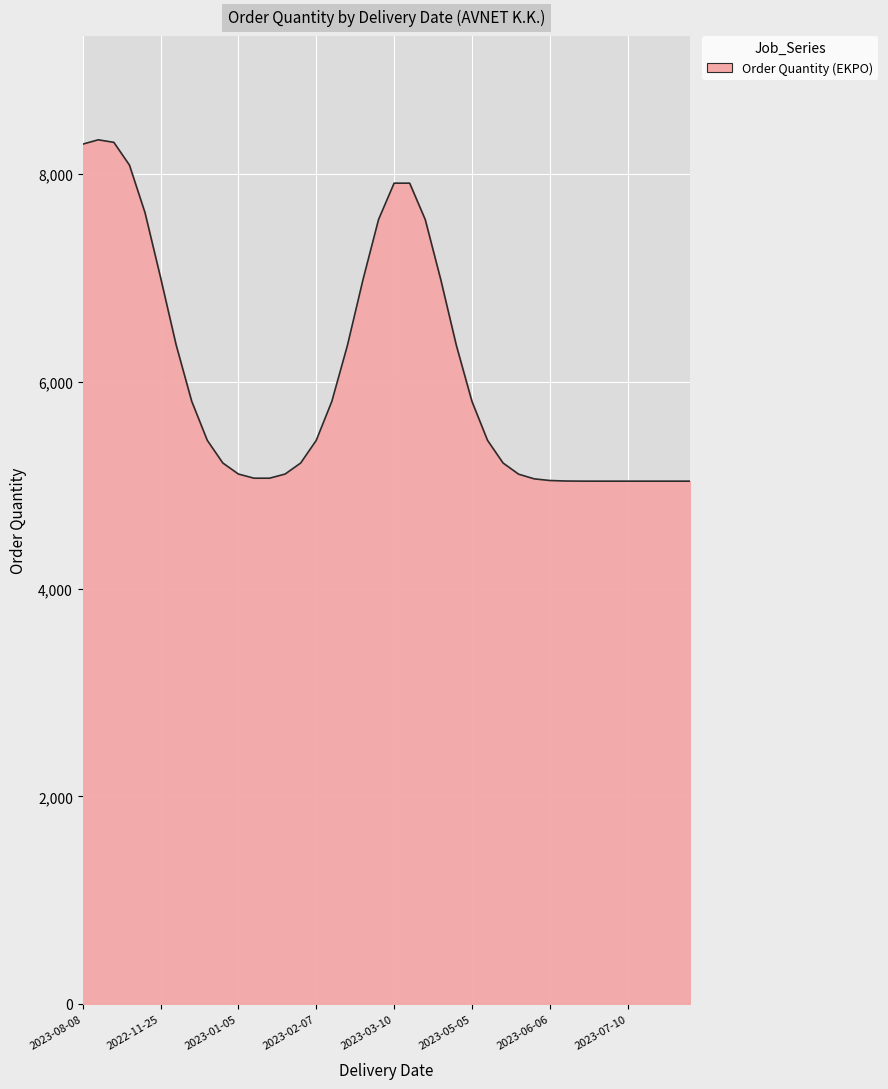

Does the chart have visible grid lines?

Yes